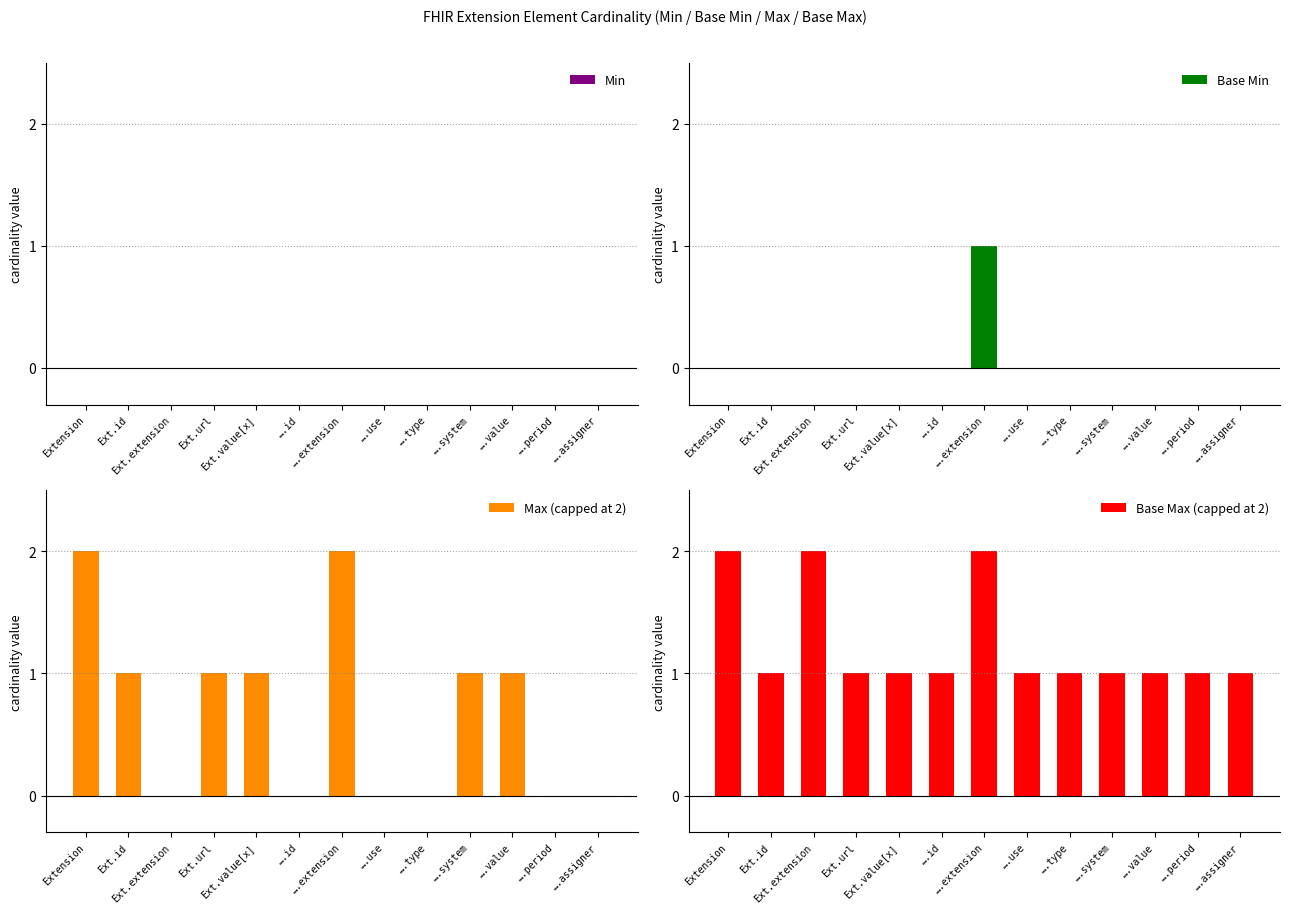

Reading left to right, extract all data points from this chart.

Min: 0	0	0	0	0	0	0	0	0	0	0	0	0
Base Min: 0	0	0	0	0	0	1	0	0	0	0	0	0
Max (capped at 2): 2	1	0	1	1	0	2	0	0	1	1	0	0
Base Max (capped at 2): 2	1	2	1	1	1	2	1	1	1	1	1	1